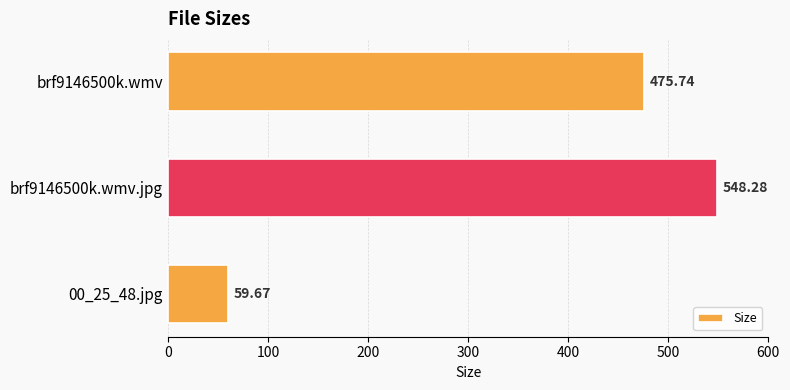

What is the difference between the maximum and minimum values?

488.6